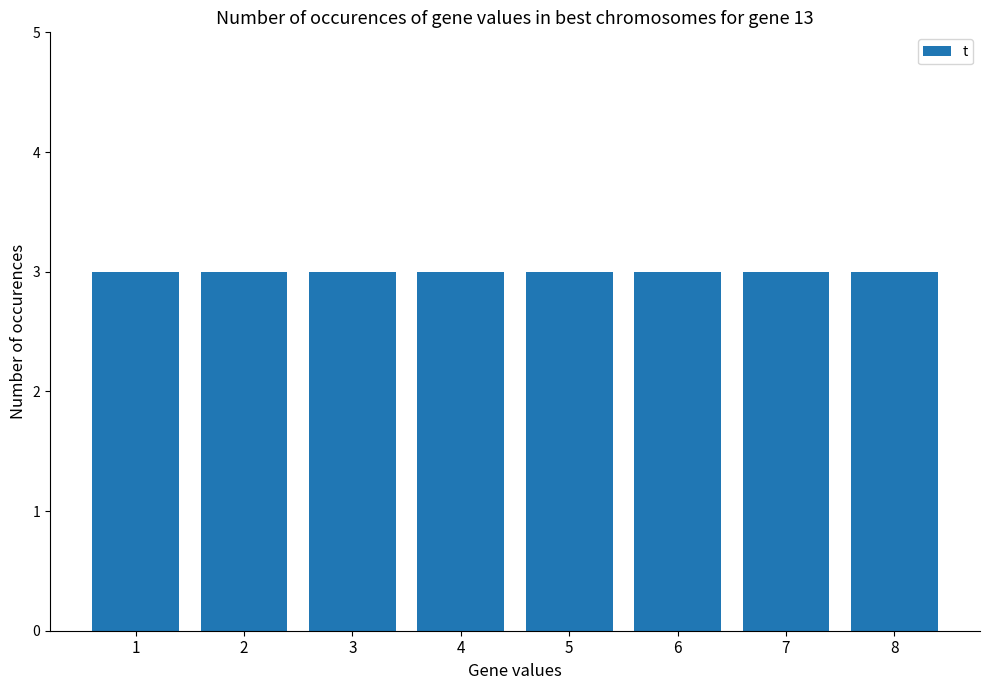

What is the average value of the t series?

3